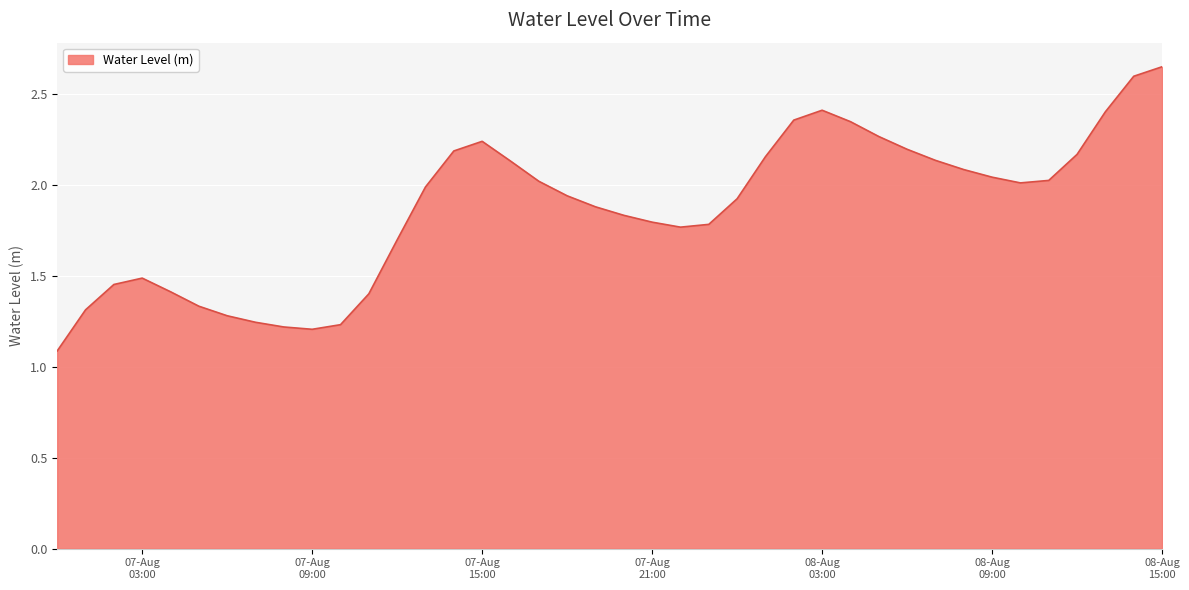

What is the minimum value shown in the chart?

1.1